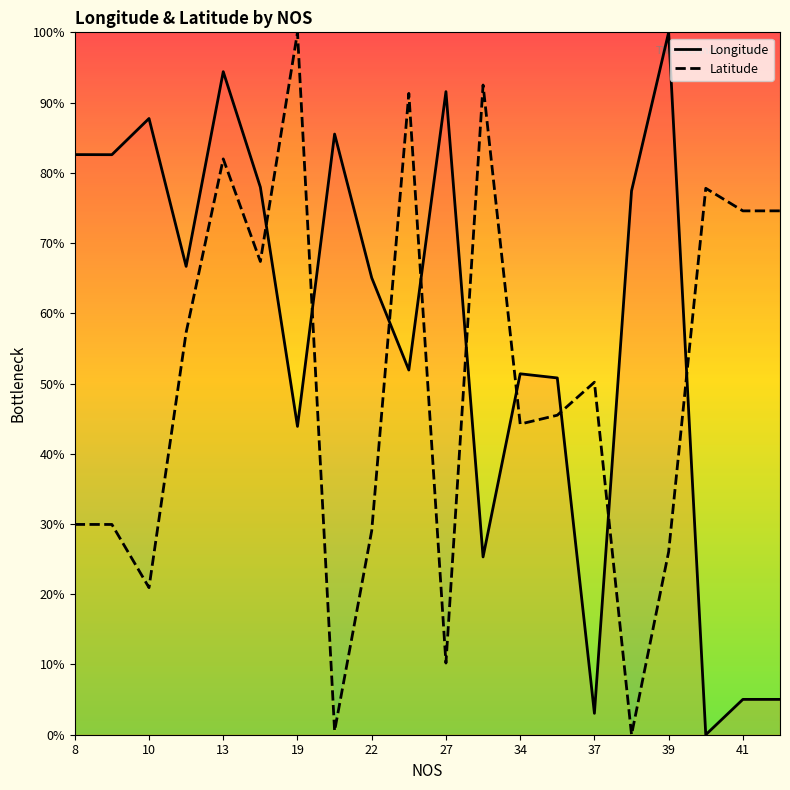

How many values in the Longitude series exceed 66?

10